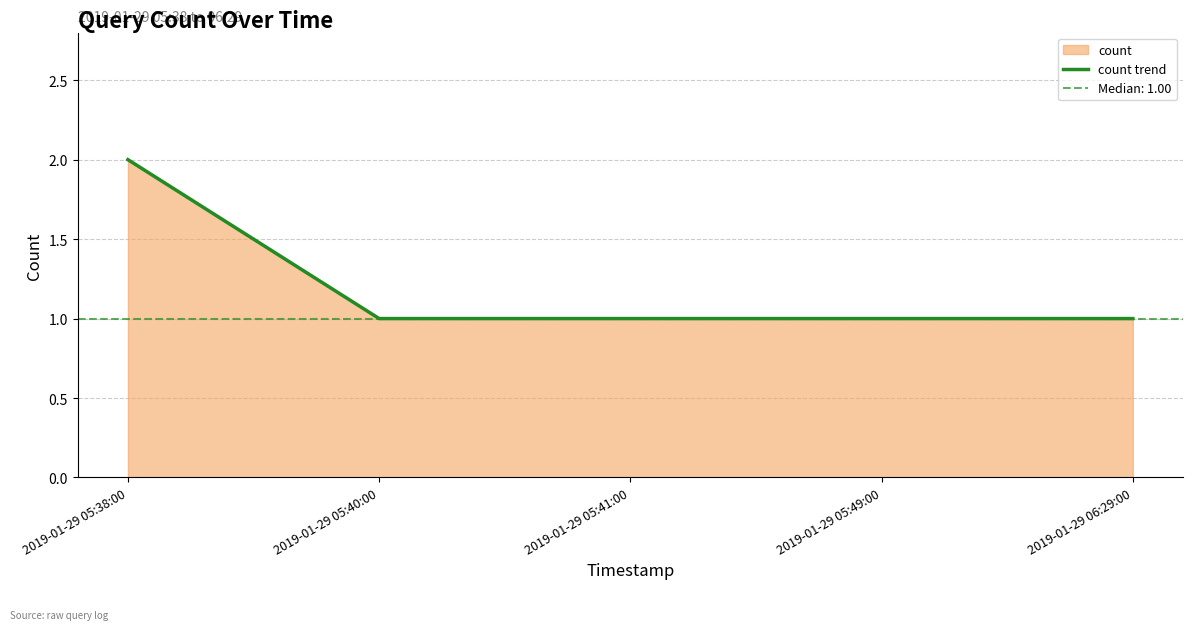

What is the label of the 5th point from the right?

2019-01-29 05:38:00